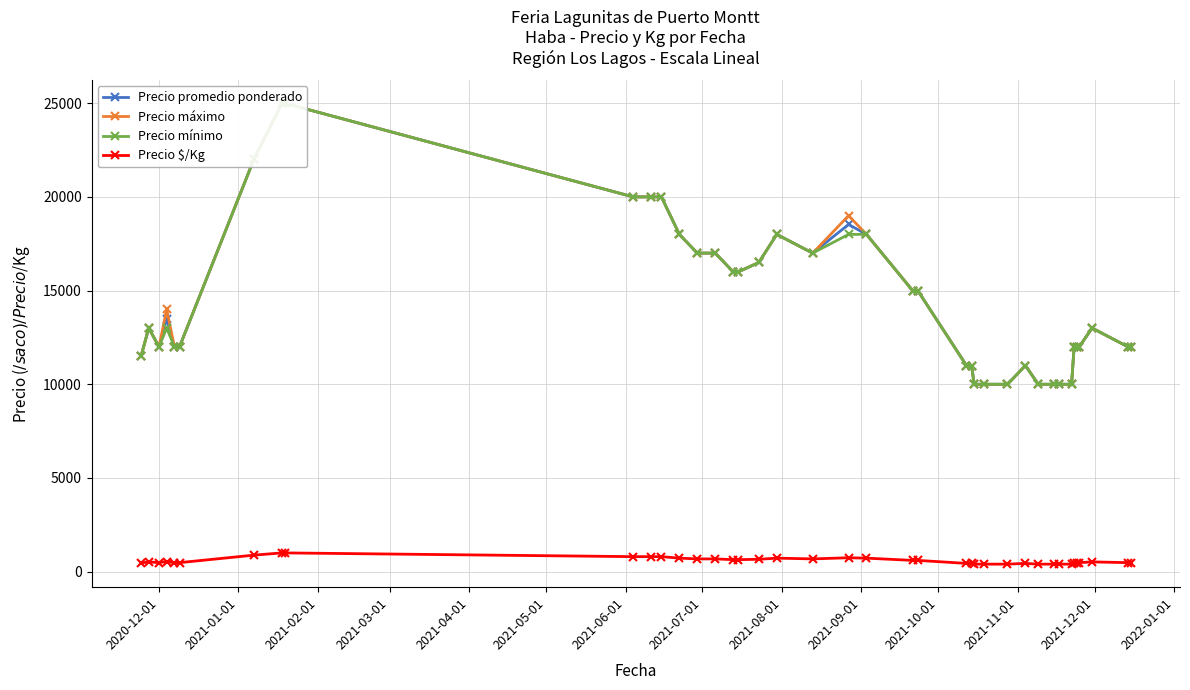

In Precio promedio ponderado, how many points are higher than both neighbors (excluding endpoints)?

6